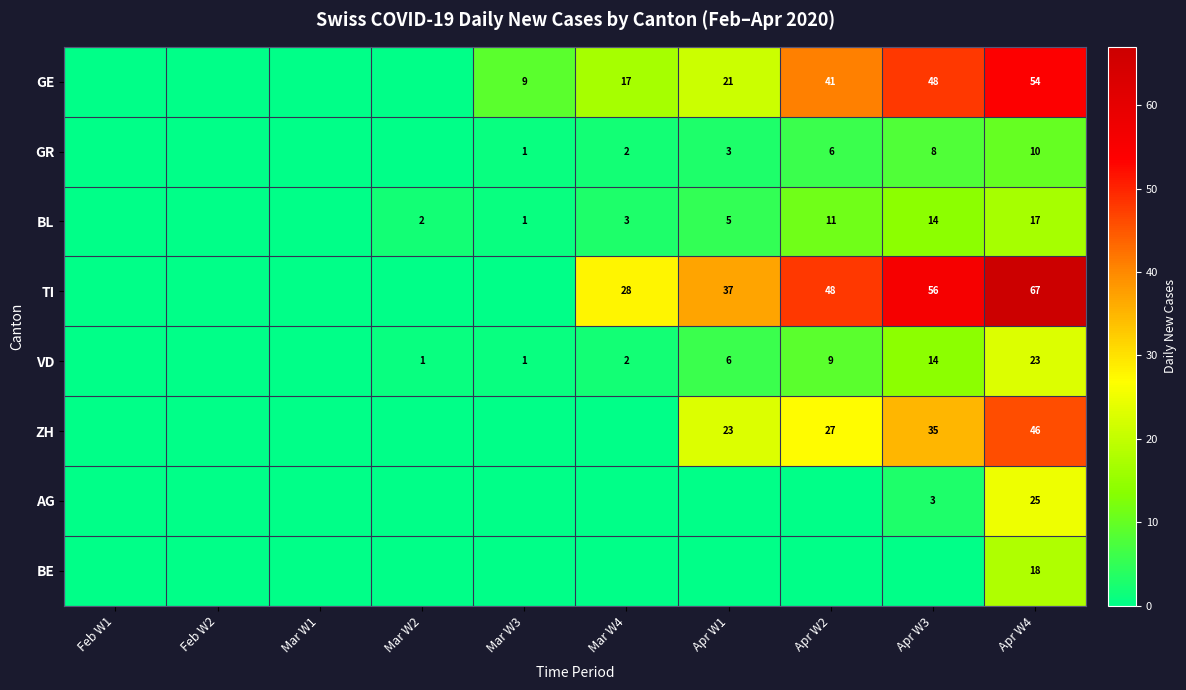

Is it true that GE equals 26 at Apr W2?

False